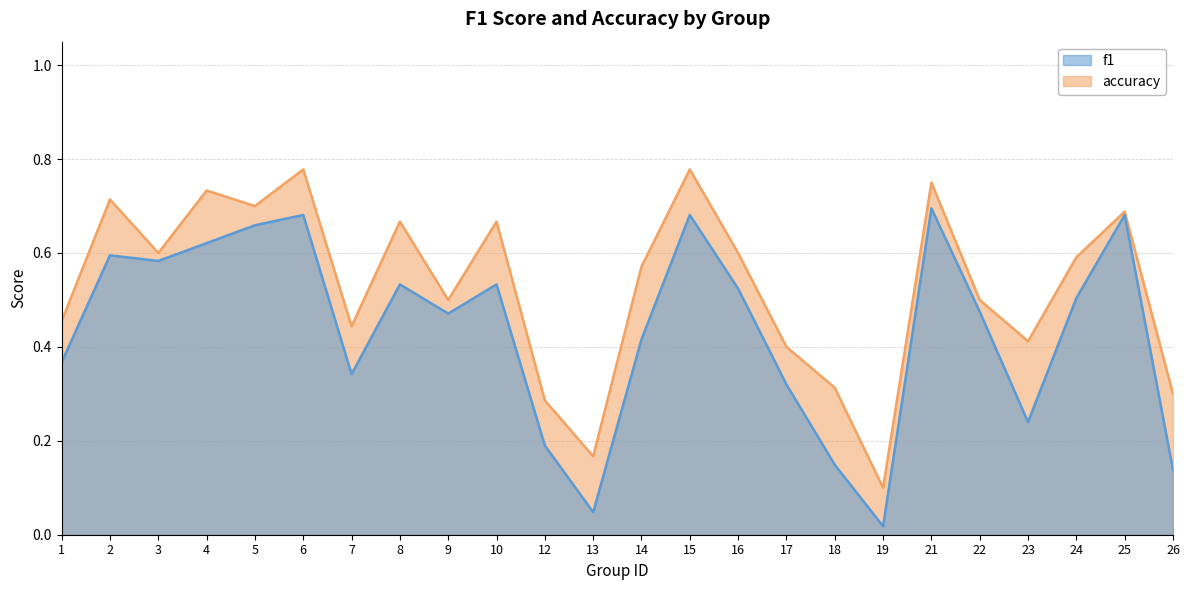

At which category does accuracy reach its first local valley?

3